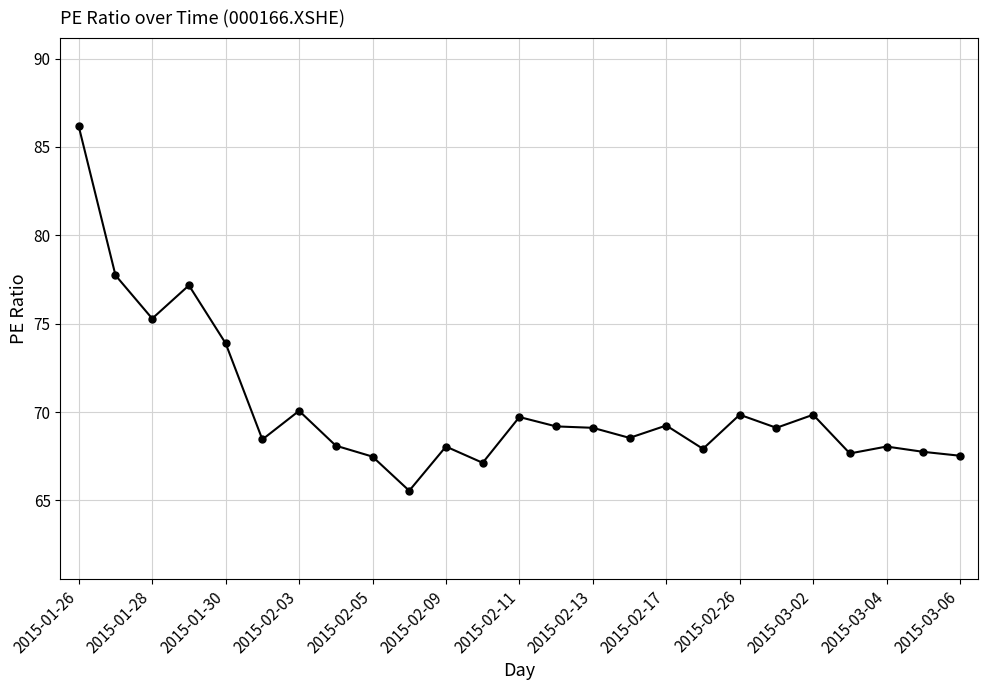

What is the value of the 20th point from the left?

69.1